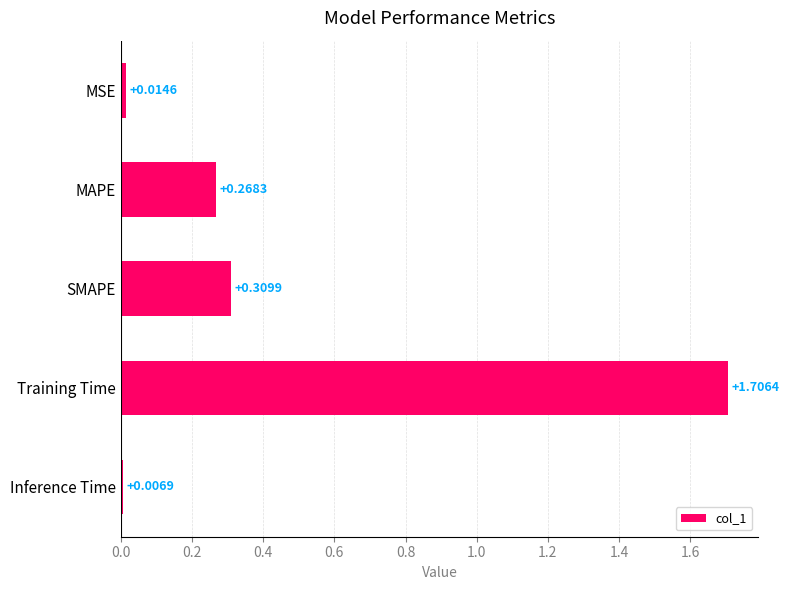

Rank the categories by value from highest to lowest.

Training Time, SMAPE, MAPE, MSE, Inference Time